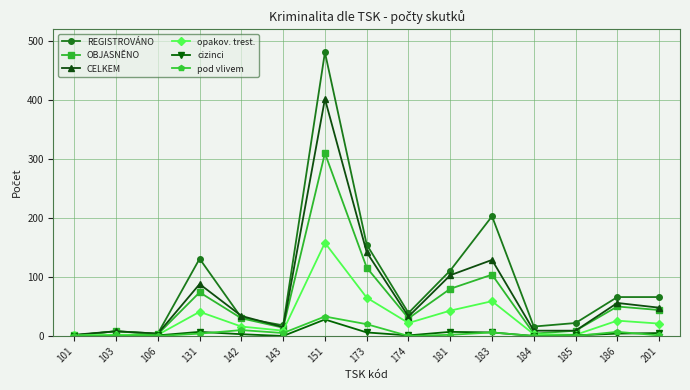

What is the total value across all series at 173?

504